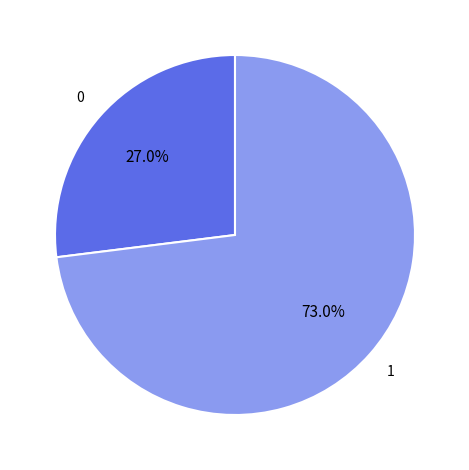

Does any single category account for the majority?

Yes